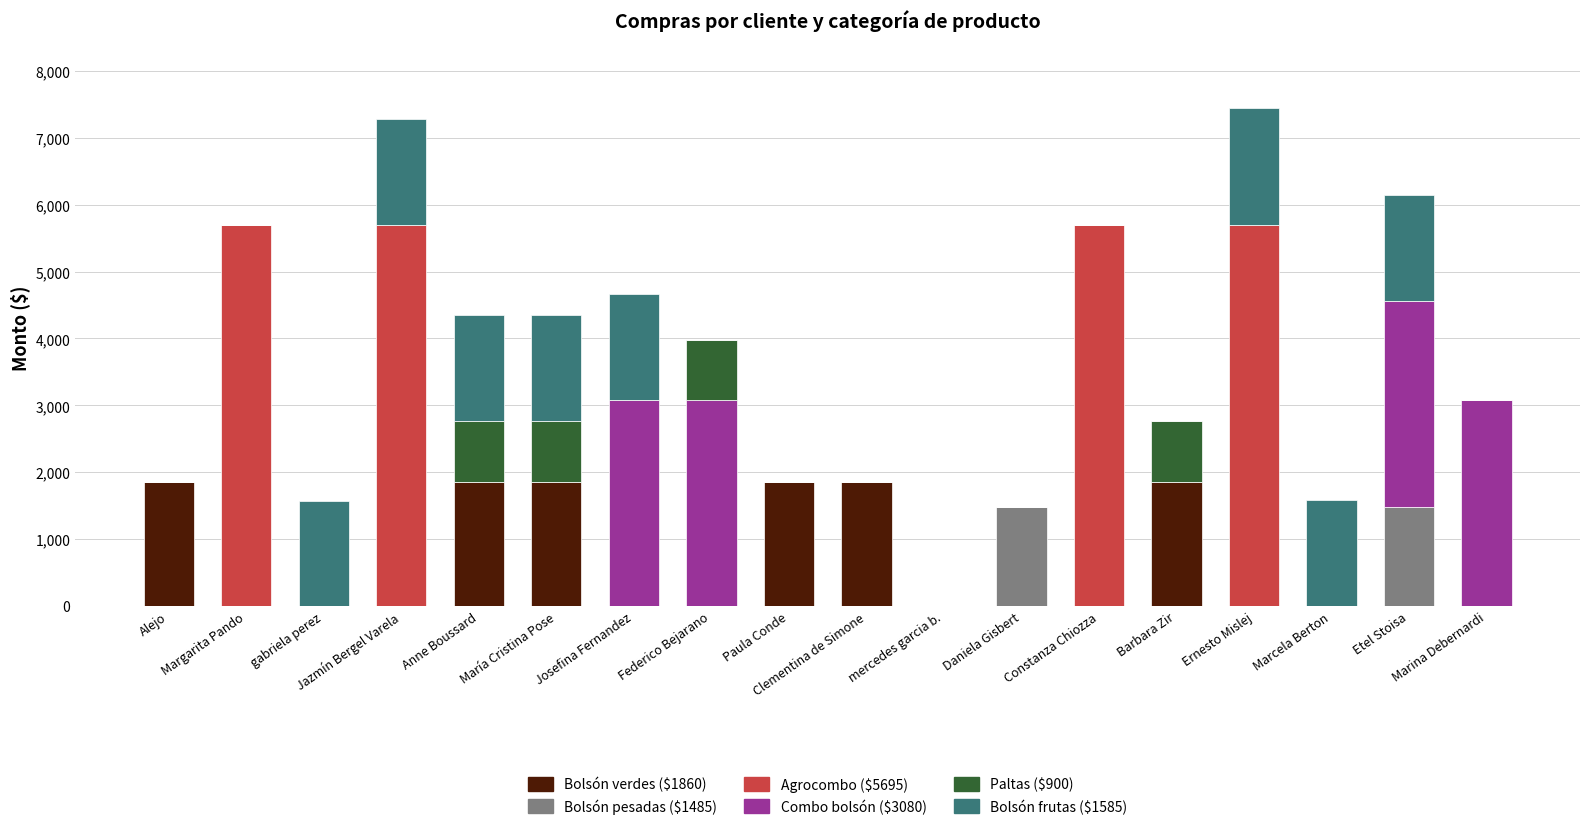

Which series has the widest spread of values?

Agrocombo ($5695)